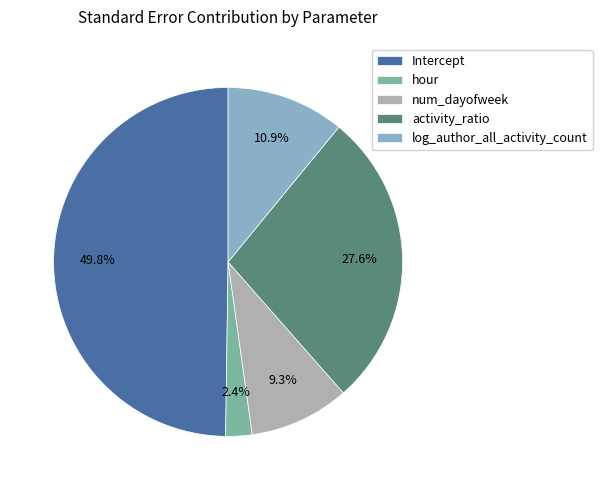

True or false: hour accounts for 2% of the total.

True